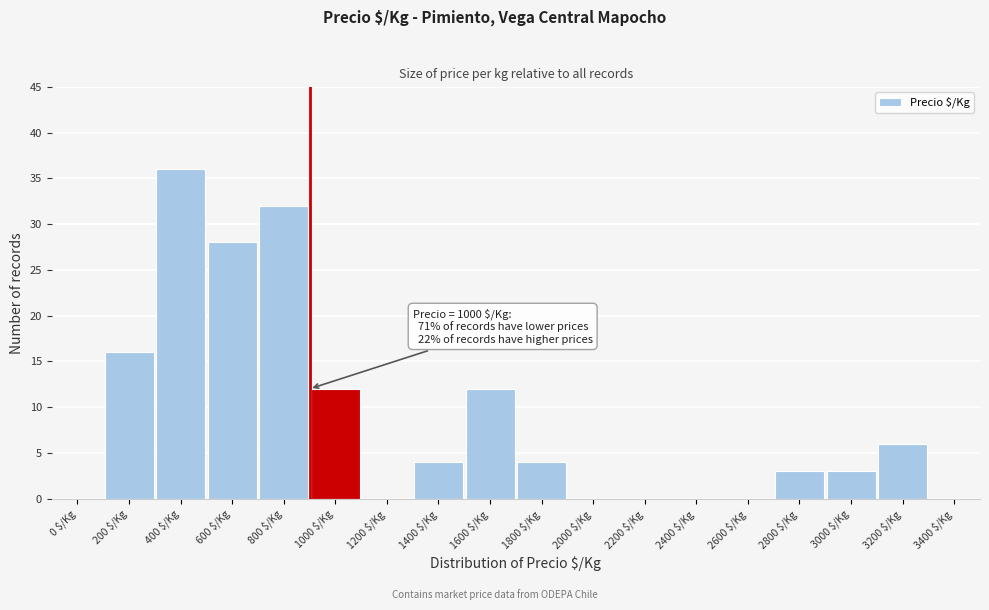

At which label is the value closest to 18?

200 $/Kg